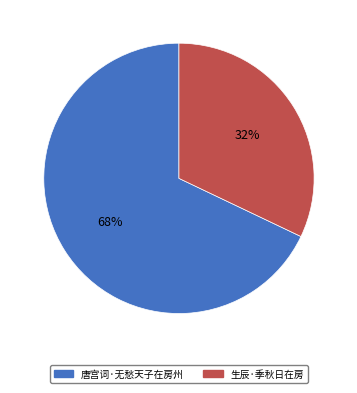

Is there any slice that represents more than half of the pie?

Yes